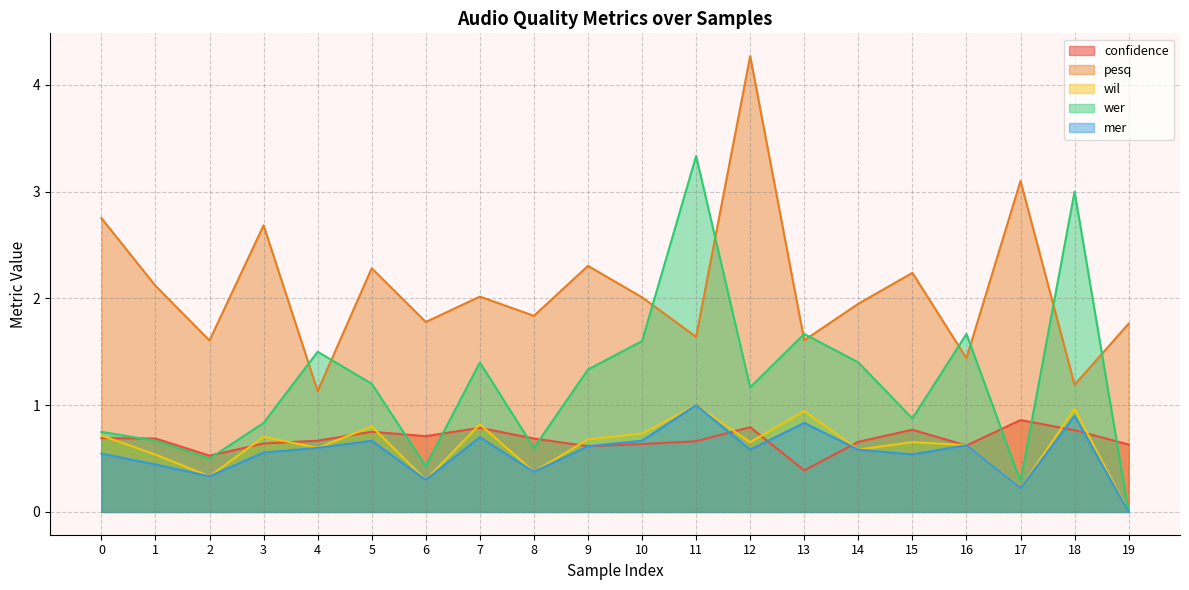

Between 7 and 16, which series saw the biggest shift?

pesq